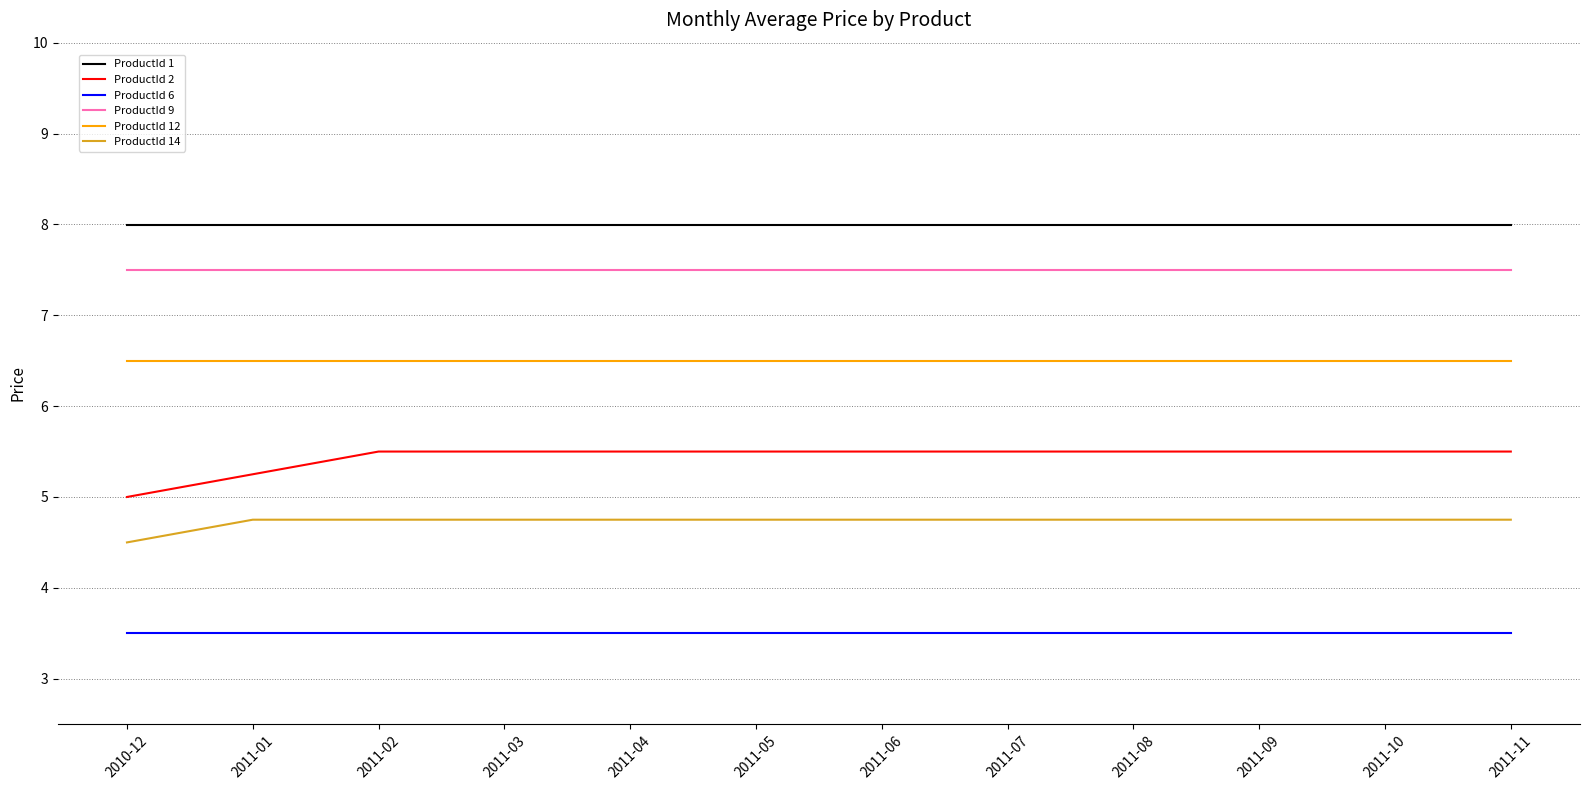

True or false: ProductId 9 and ProductId 2 cross at least once.

False